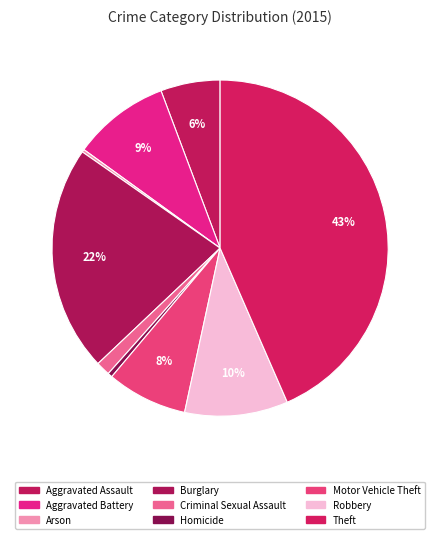

Which category has the smallest portion of the pie?

Arson